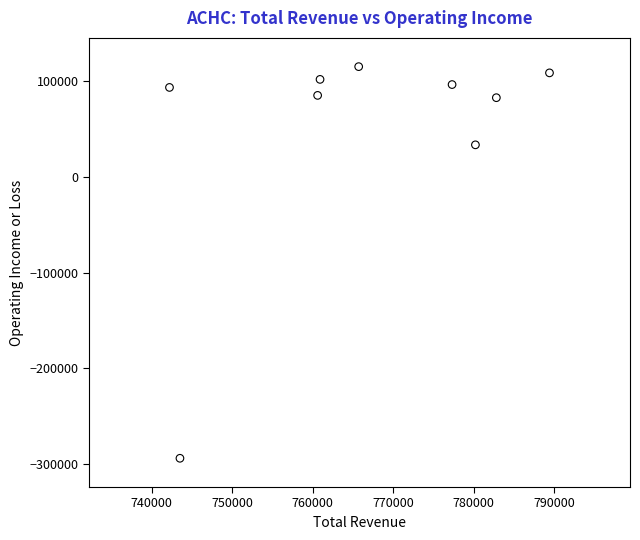

What is the range of X values (max minus min)?

47200